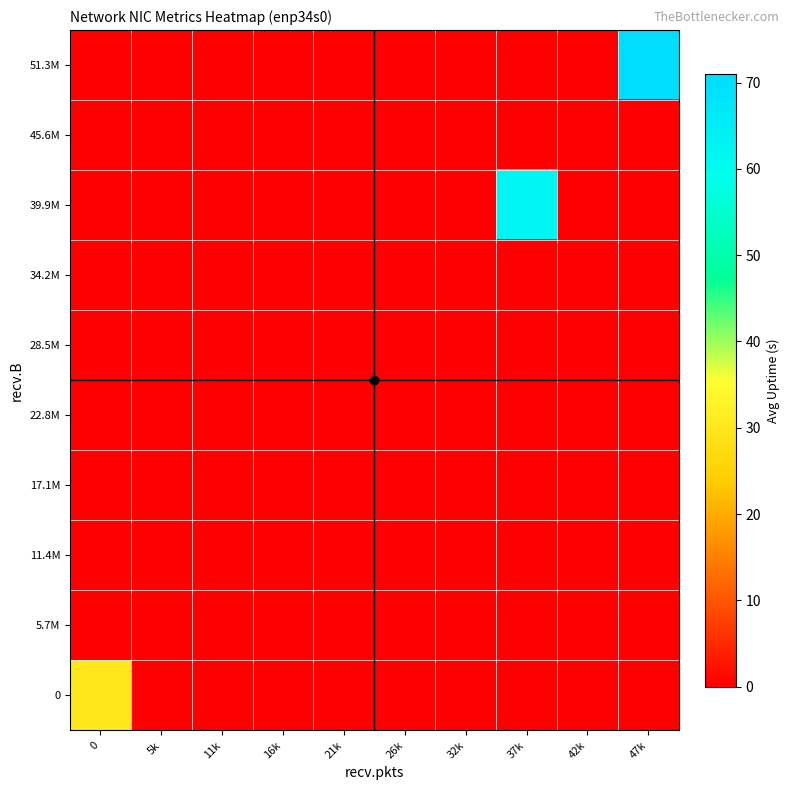

Which has a higher value, 32k or 37k?

32k